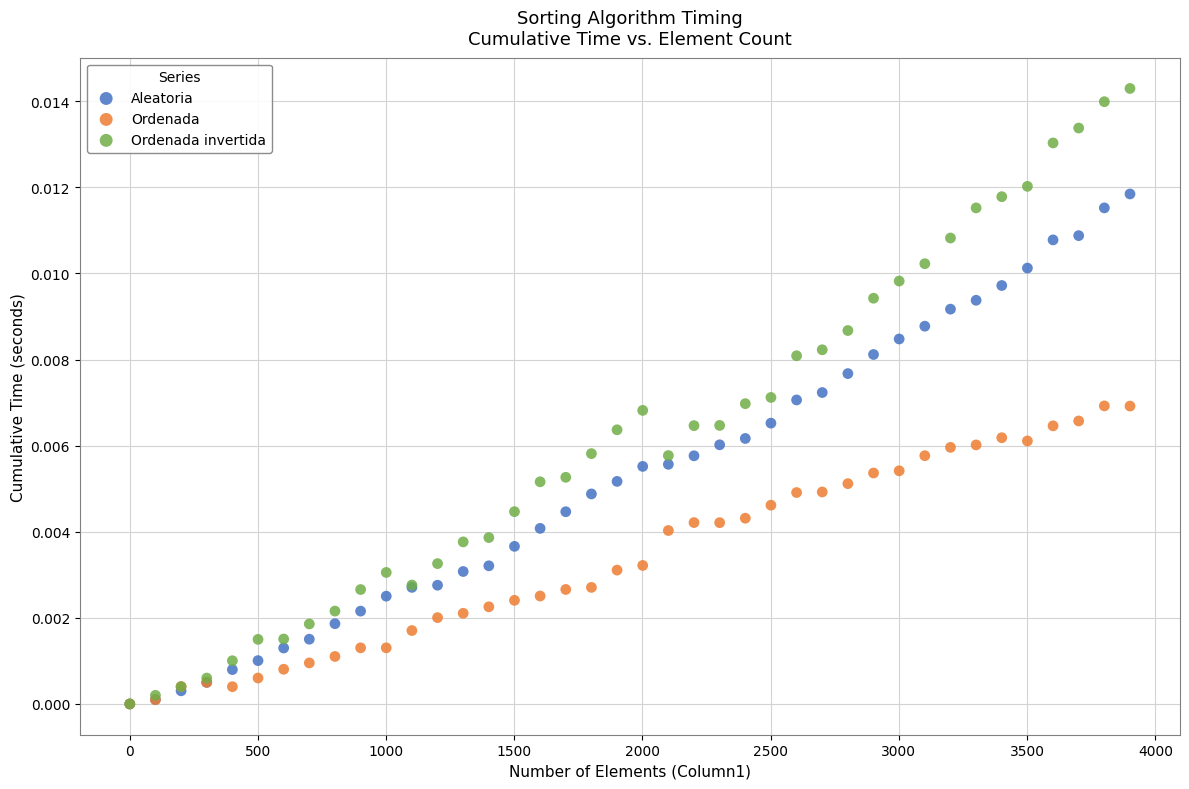

What are all the series names shown in the legend?

Aleatoria, Ordenada, Ordenada invertida